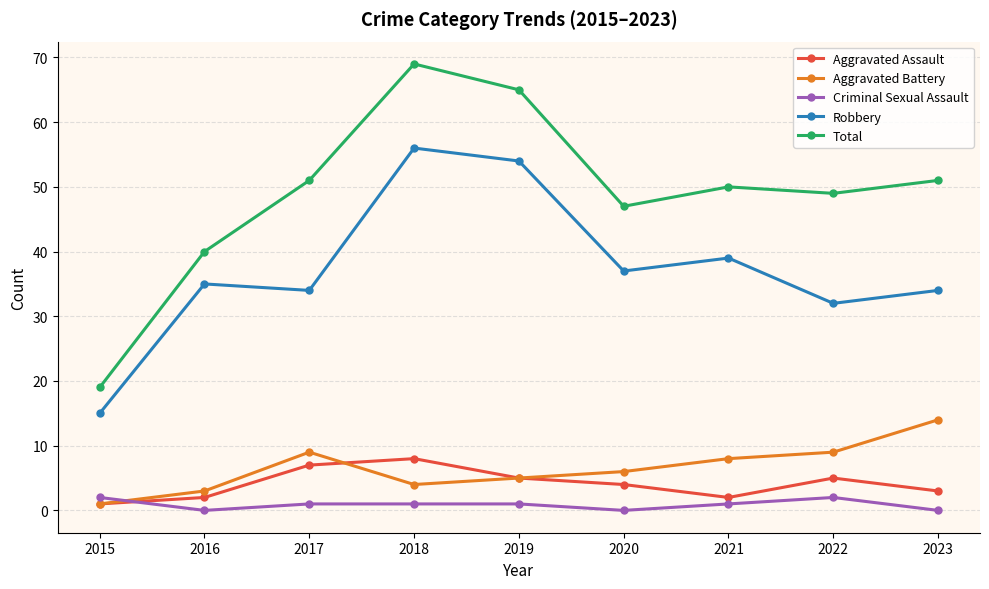

Reading left to right, what are all the values shown in this chart?

Aggravated Assault: 1	2	7	8	5	4	2	5	3
Aggravated Battery: 1	3	9	4	5	6	8	9	14
Criminal Sexual Assault: 2	0	1	1	1	0	1	2	0
Robbery: 15	35	34	56	54	37	39	32	34
Total: 19	40	51	69	65	47	50	49	51